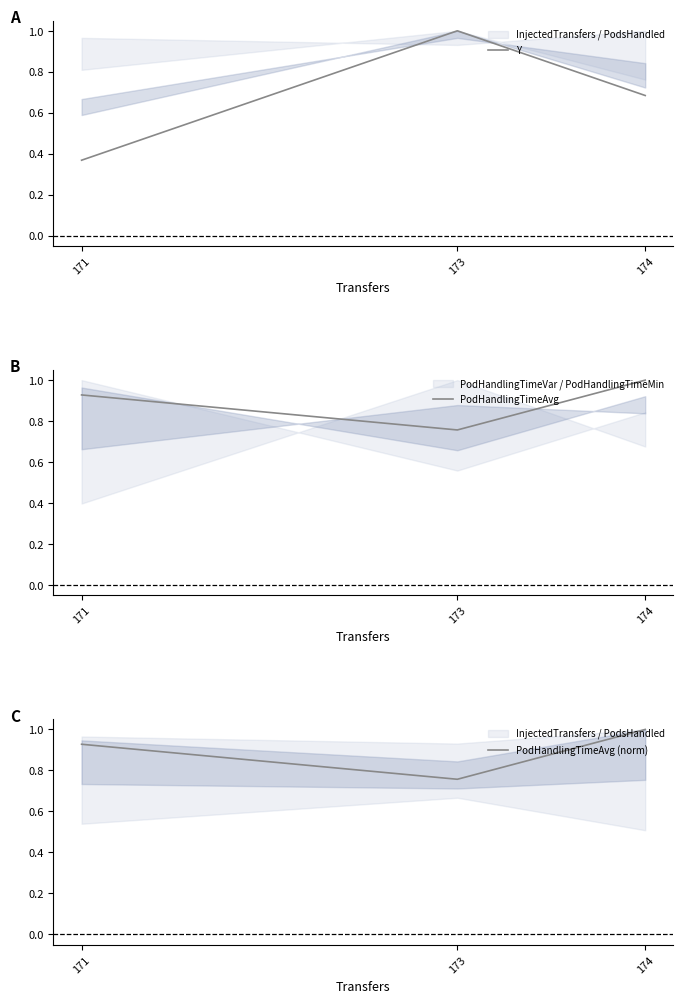

Which series has the largest total across all categories?

PodHandlingTimeAvg